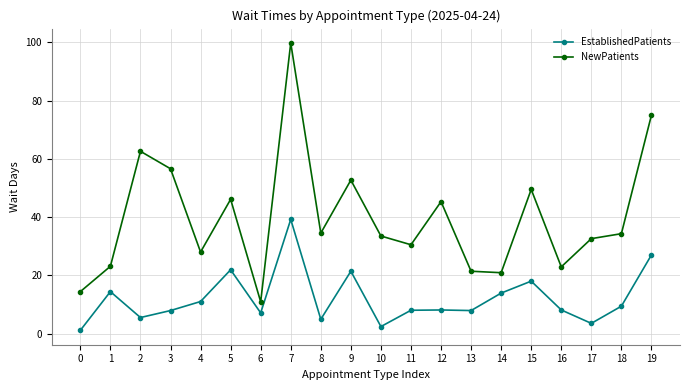

Which series has the largest total across all categories?

NewPatients